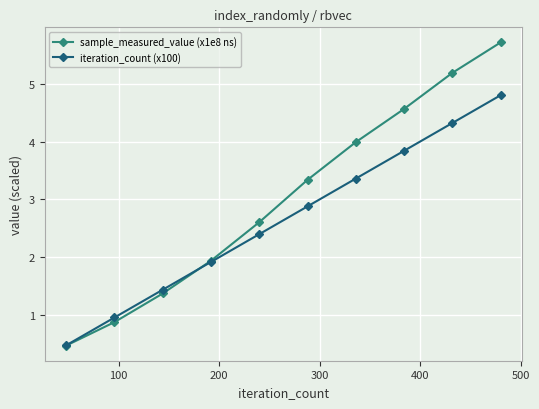

Which series has the largest range (max minus min)?

sample_measured_value (x1e8 ns)